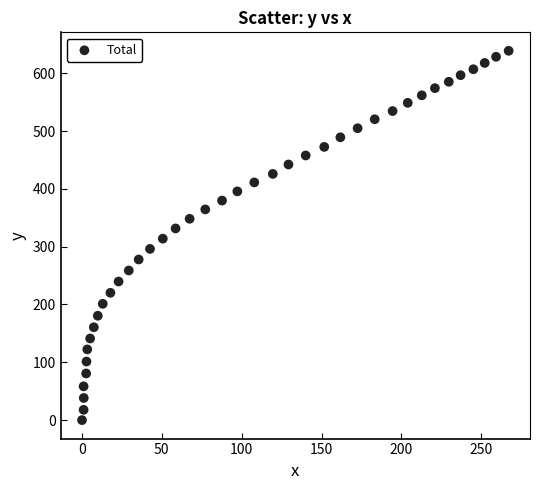

What is the range of Y values (max minus min)?

638.7